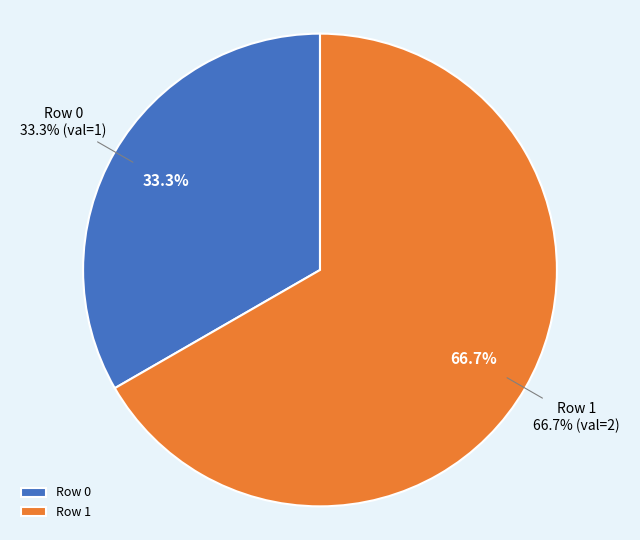

What percentage is the Row 1 slice, to the nearest percent?

67%